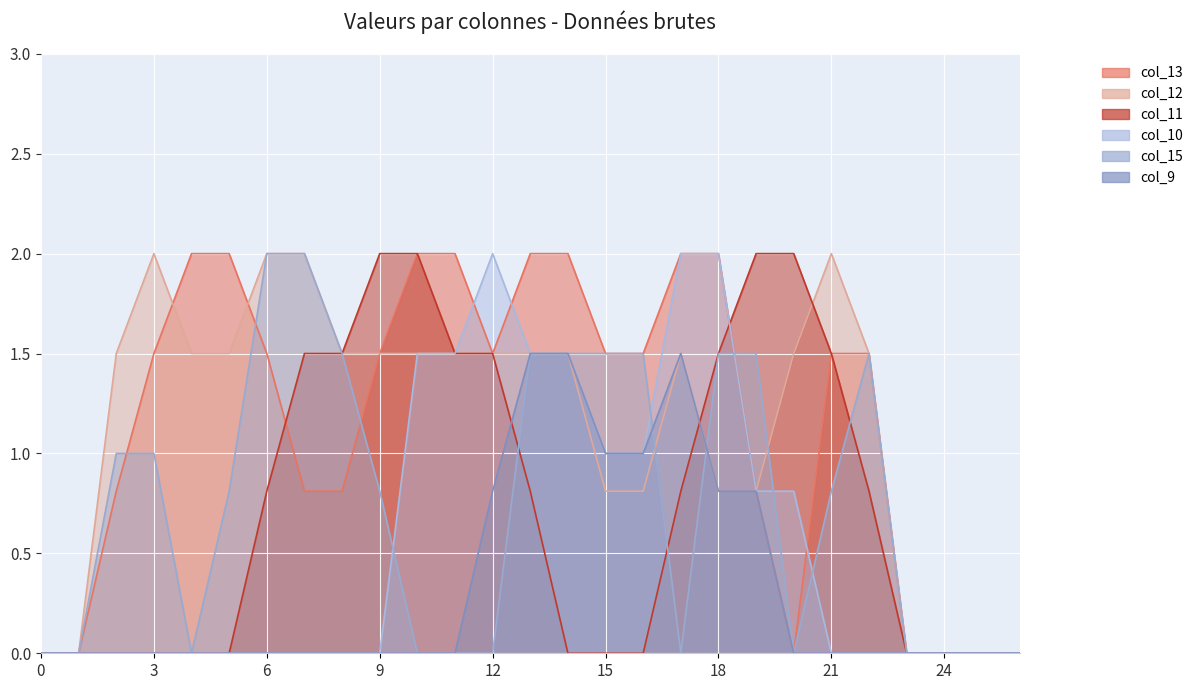

The col_10 series shows 0.0 at 4. True or false?

True